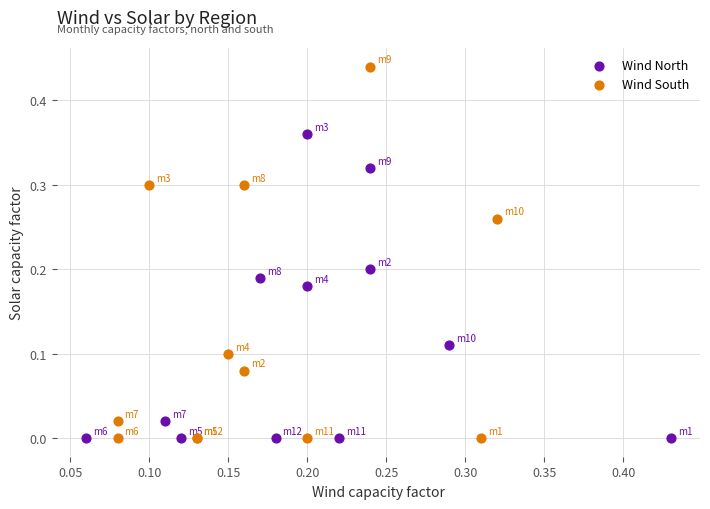

Which series has the largest Y range (max minus min)?

Wind South